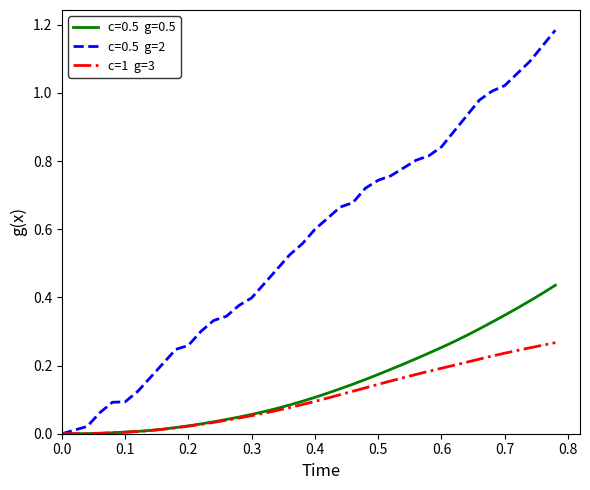

How many lines are shown in the chart?

3